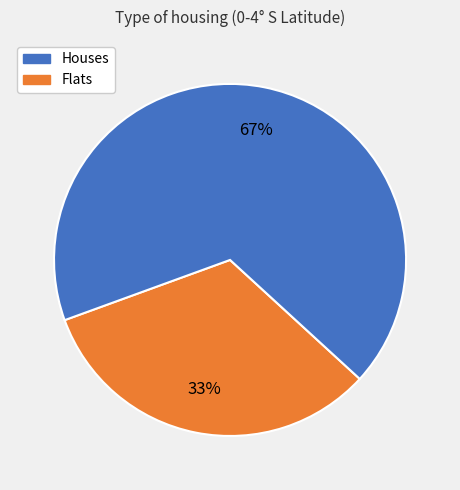

To the nearest percent, what is the average slice percentage?

50%